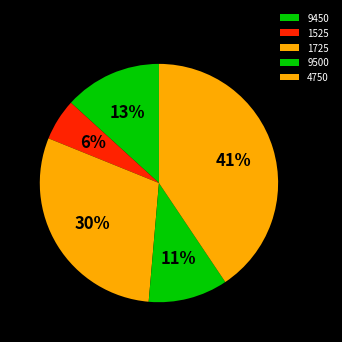

Which has a higher value, 9450 or 9500?

9450